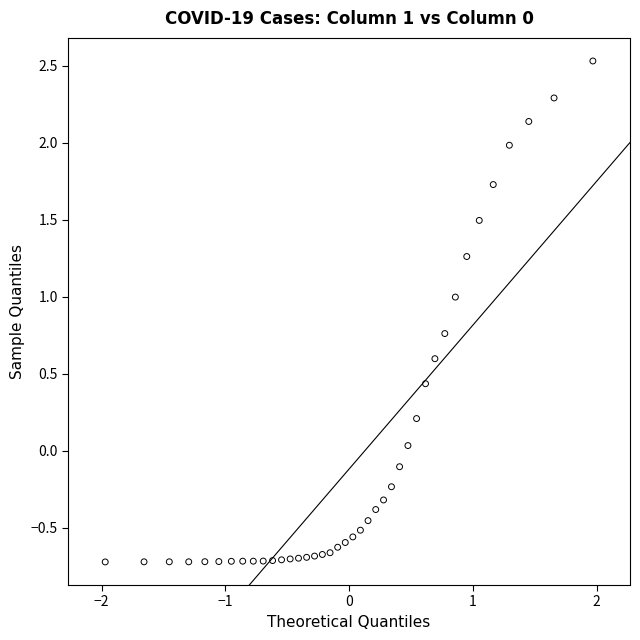

What is the range of Y values (max minus min)?

3.3